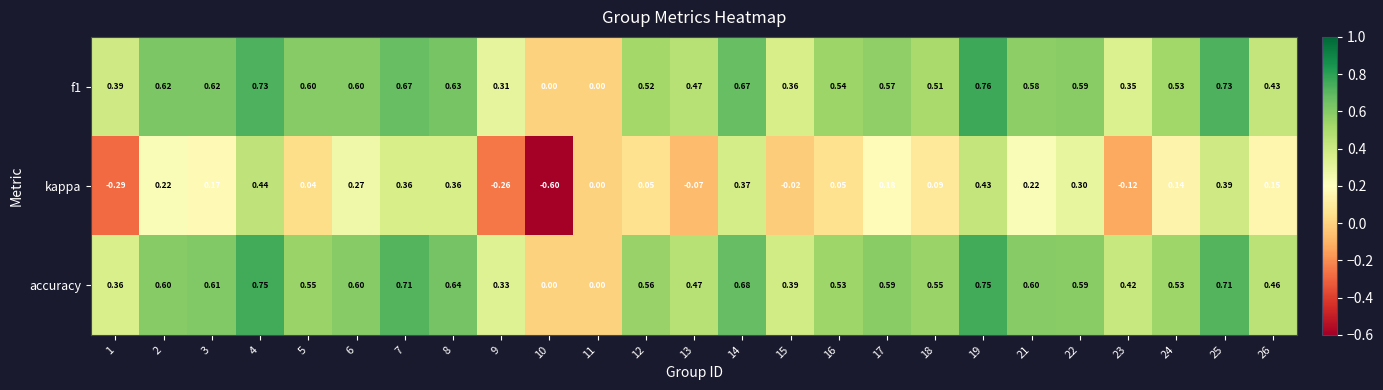

Which series changed the most between 6 and 16?

kappa